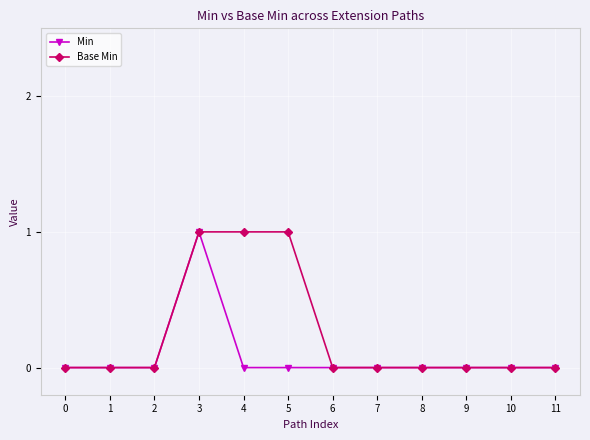

Reading left to right, extract all data points from this chart.

Min: 0=0	1=0	2=0	3=1	4=0	5=0	6=0	7=0	8=0	9=0	10=0	11=0
Base Min: 0=0	1=0	2=0	3=1	4=1	5=1	6=0	7=0	8=0	9=0	10=0	11=0